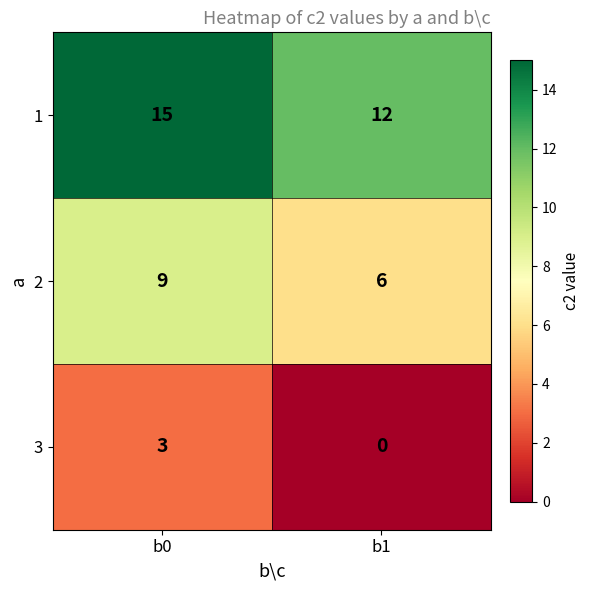

Reading left to right, transcribe all the data shown in this chart.

1: 15	12
2: 9	6
3: 3	0